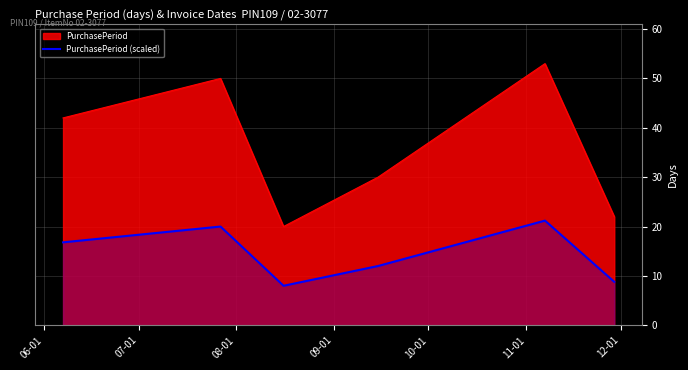

Rank the series by their average value, from highest to lowest.

PurchasePeriod, PurchasePeriod (scaled)